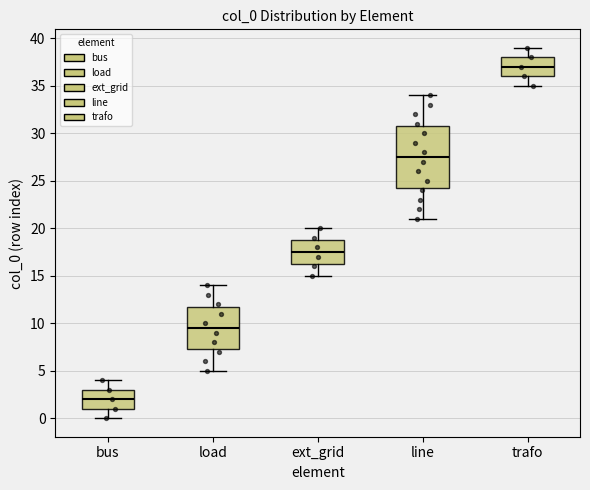

Which box is the tallest, from its lower edge to its upper edge?

line